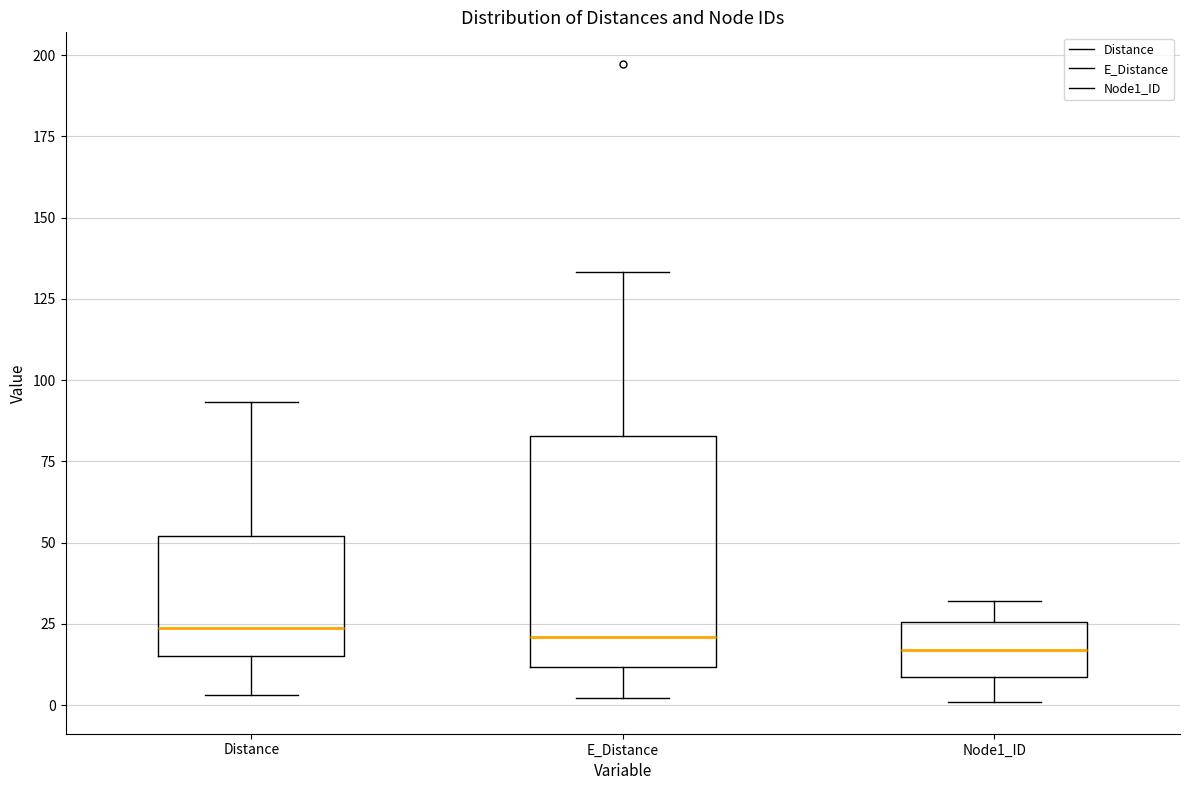

Where does the lower whisker of the box for Distance end on the y-axis? The values are not printed on the chart, so give them approximately, as read against the axis.

5